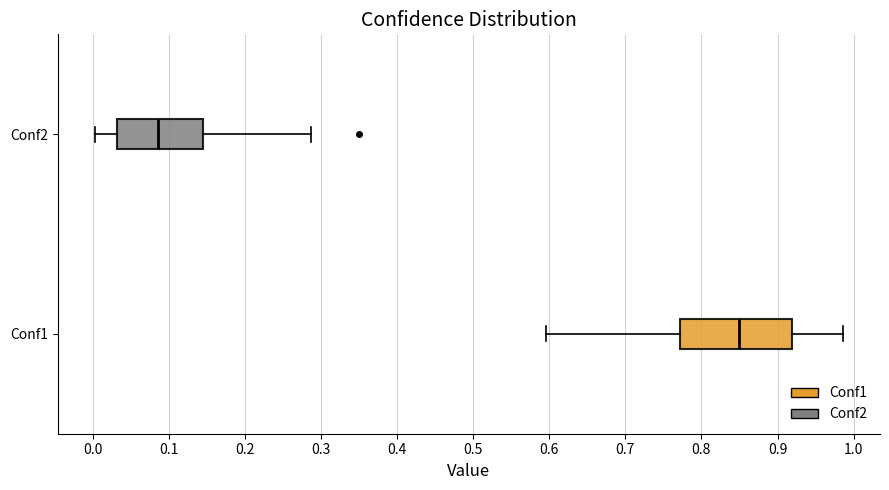

Where does the left whisker of the box for Conf1 end on the x-axis? The values are not printed on the chart, so give them approximately, as read against the axis.

0.60